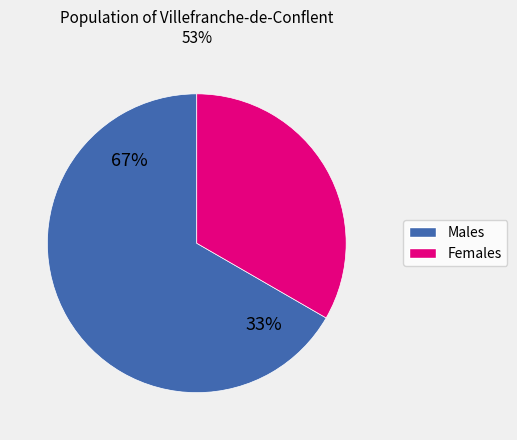

Does 17 account for over 50% of the chart?

No